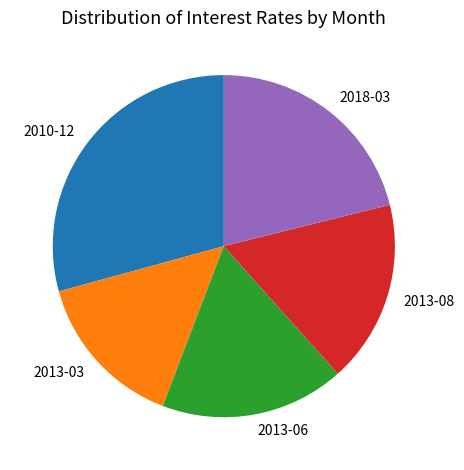

True or false: 2013-06 accounts for 17% of the total.

True